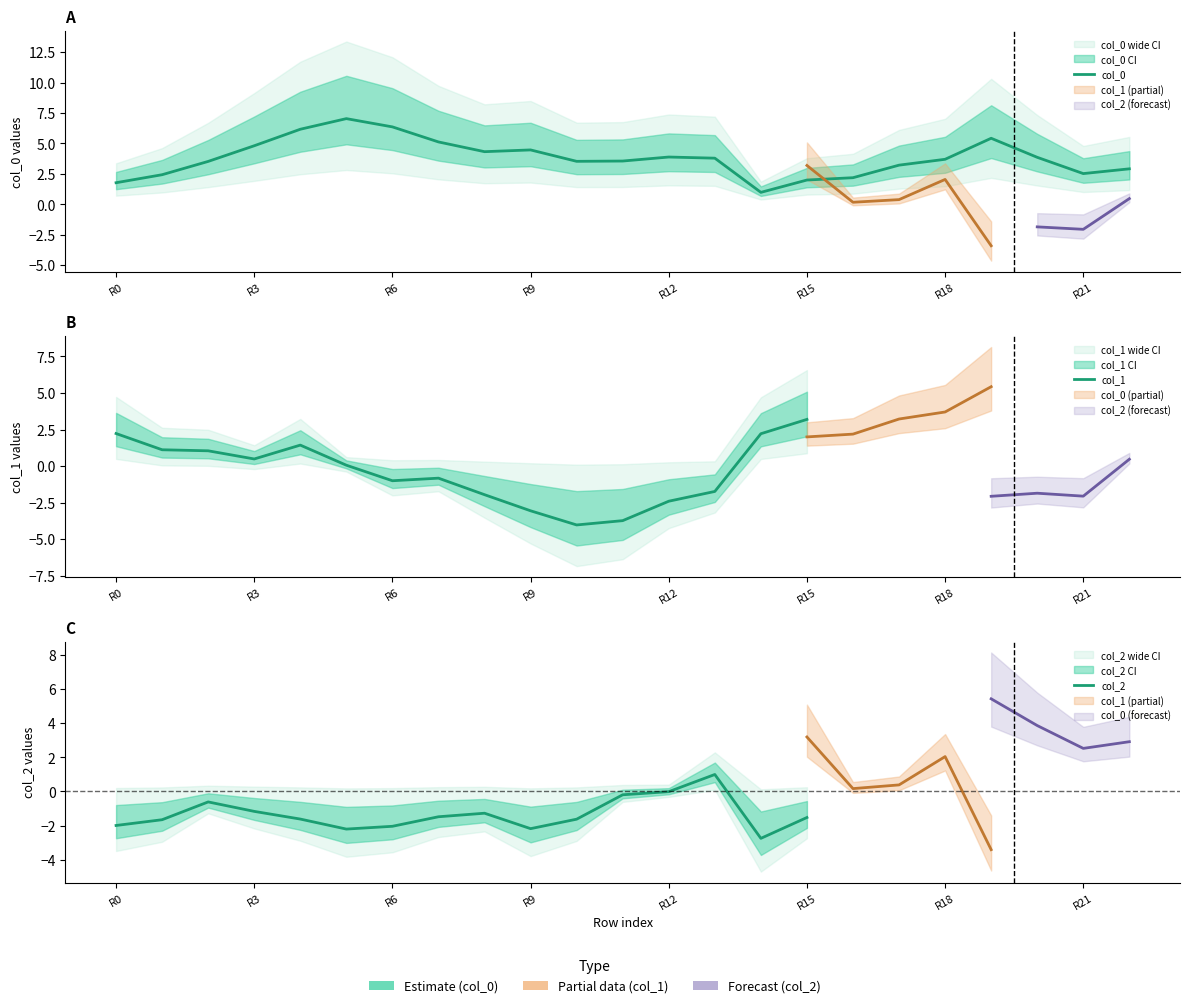

What is the total value across all series at 15?

3.7